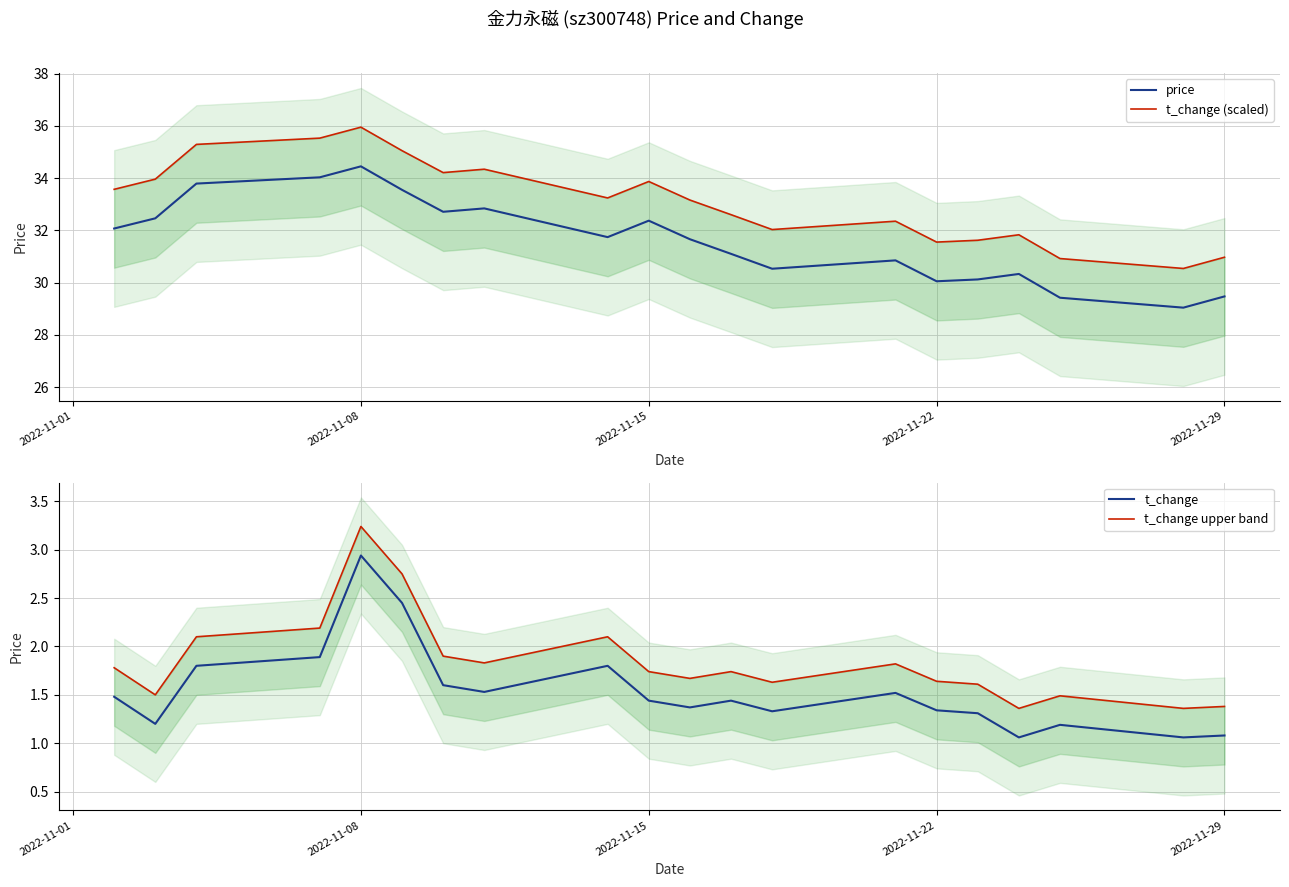

Which series has the largest total across all categories?

t_change (scaled)